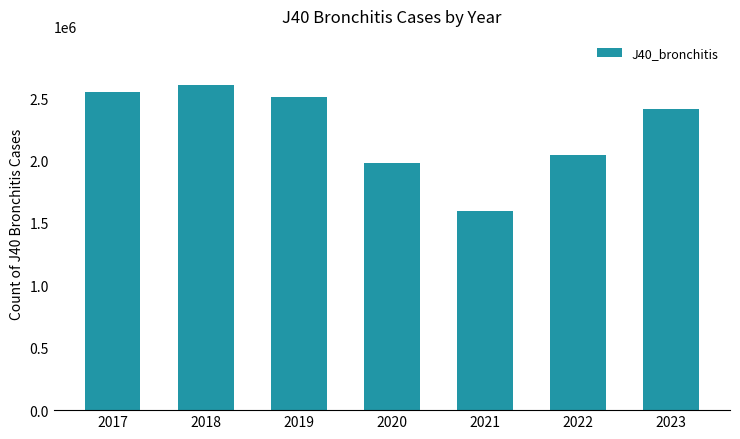

What is the value of the 4th bar from the left?

1983525